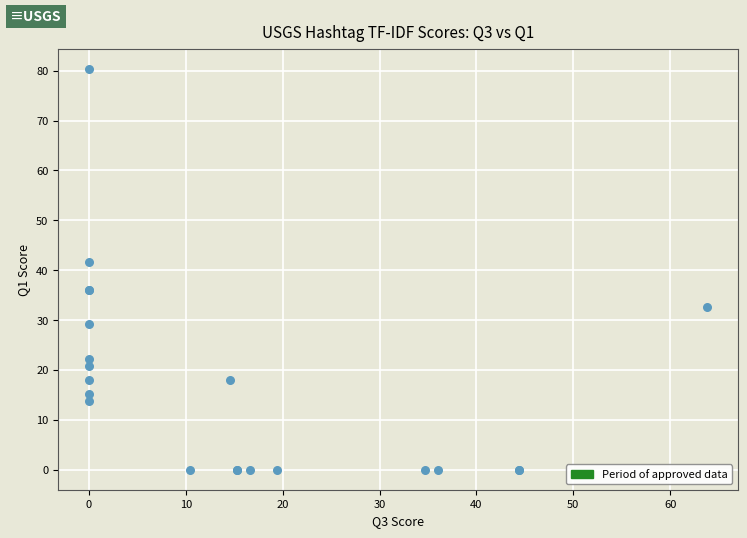

What Y value in the scatter plot is closest to 40?

41.6